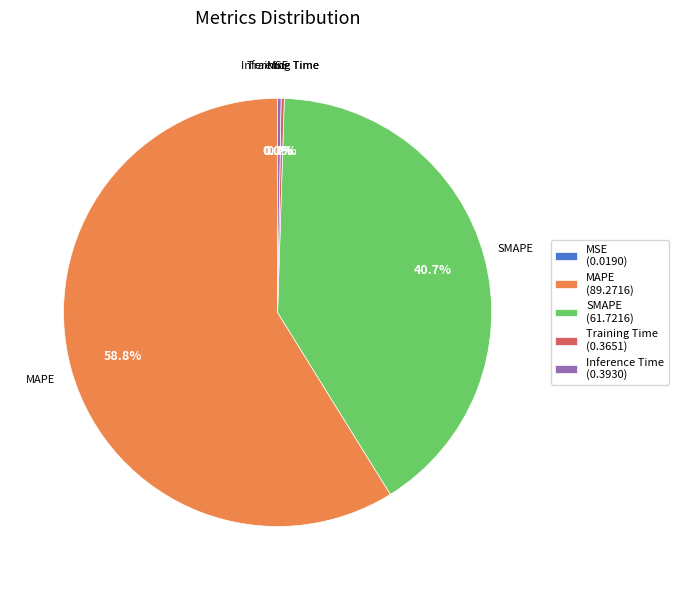

Which slice represents more than half of the pie?

MAPE